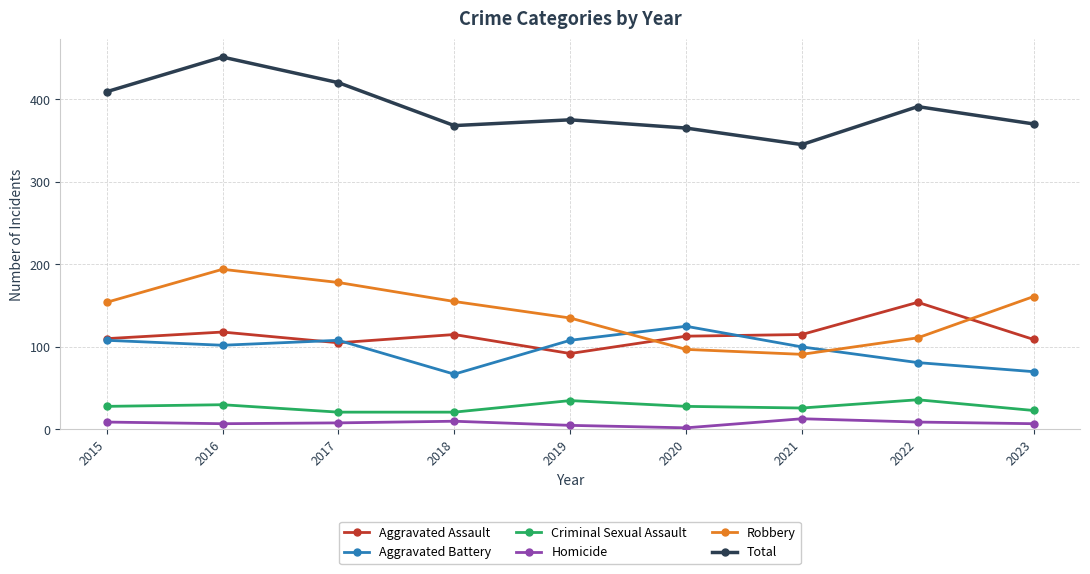

Rank the series by their maximum value, from lowest to highest.

Homicide, Criminal Sexual Assault, Aggravated Battery, Aggravated Assault, Robbery, Total